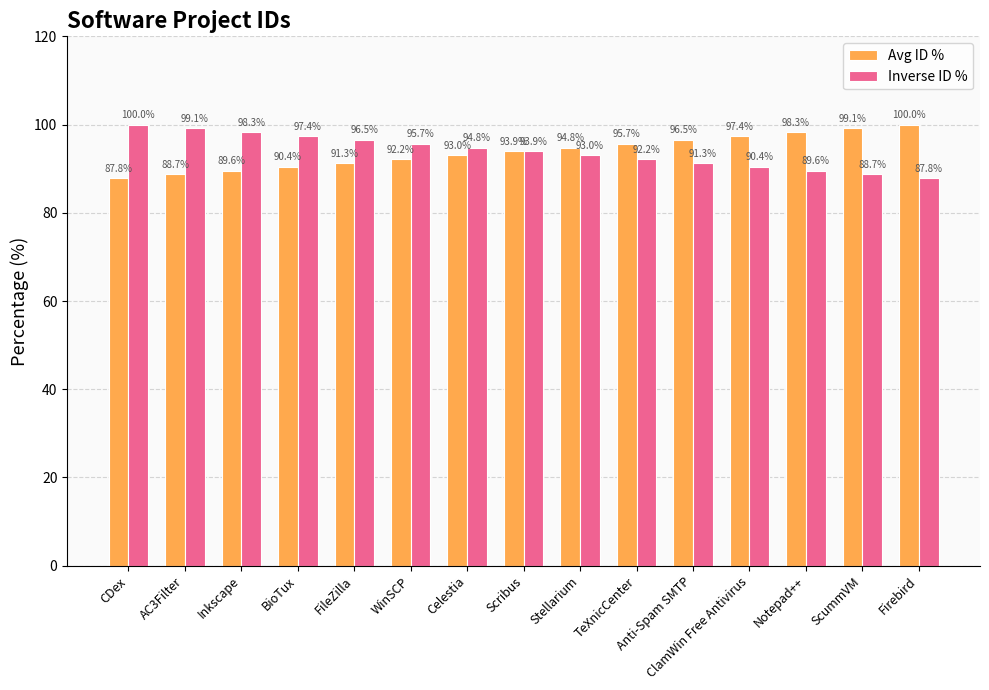

What is the difference between the maximum and minimum values in the Avg ID % series?

12.2